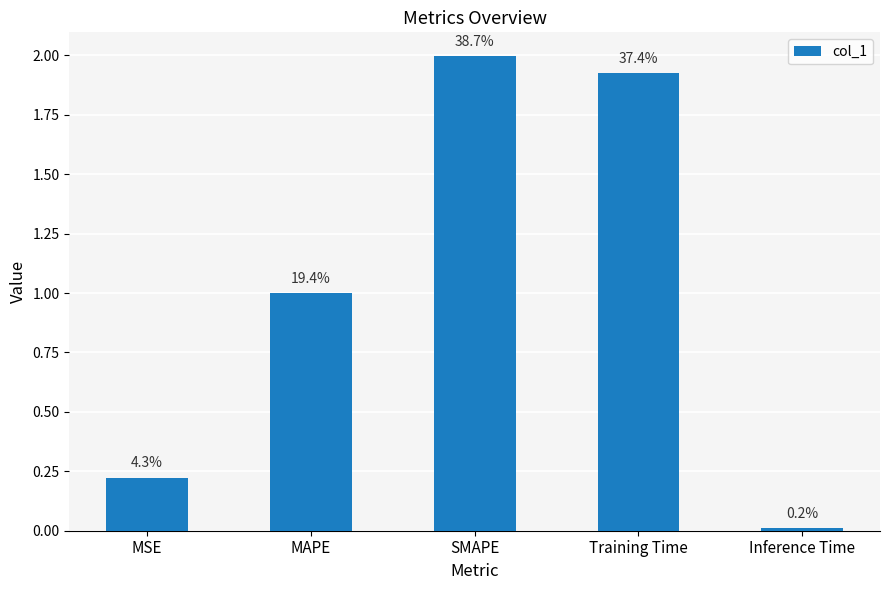

What is the value of the 4th bar from the left?

1.9